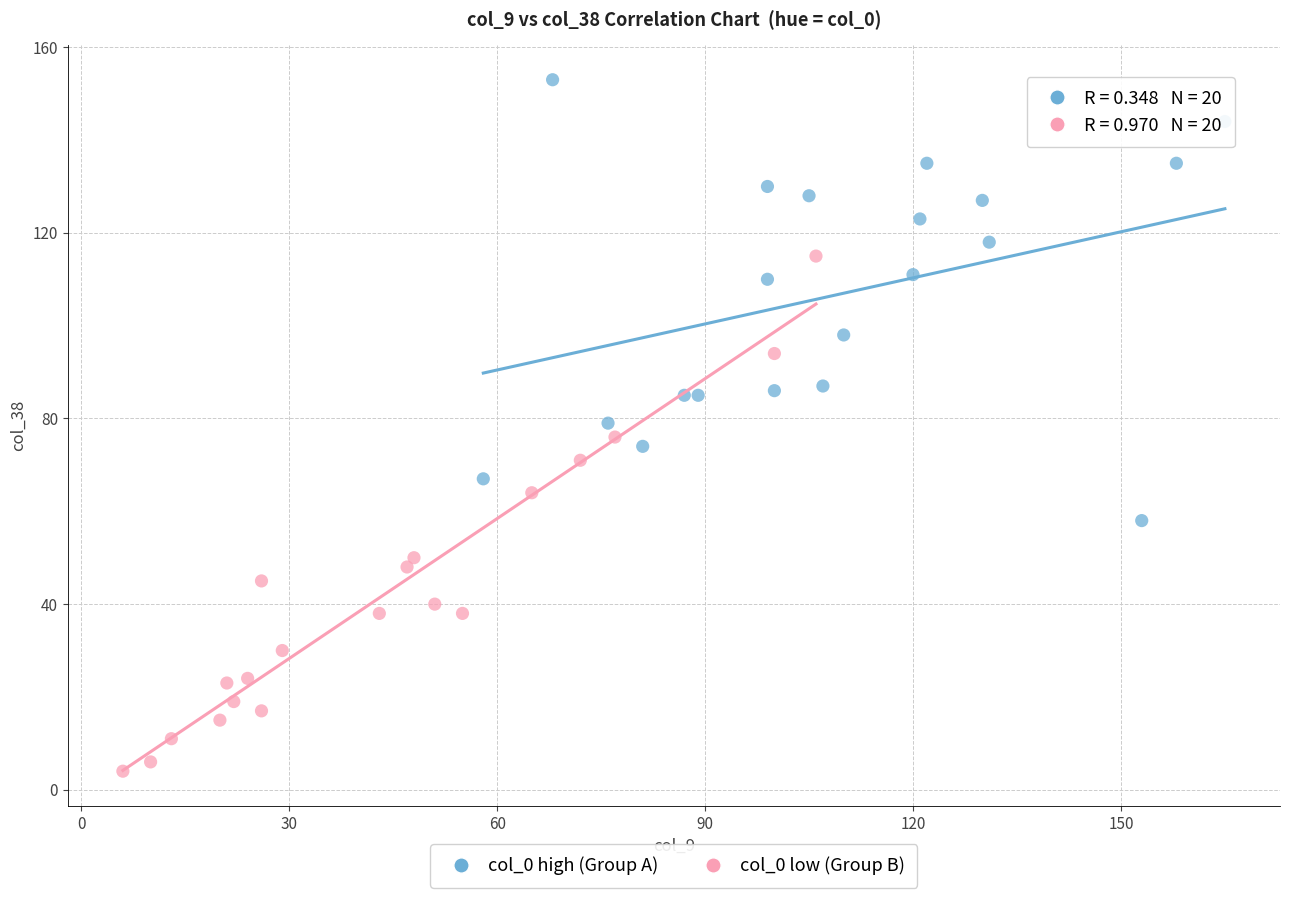

Which series has the widest spread of Y values?

col_0 low (Group B)